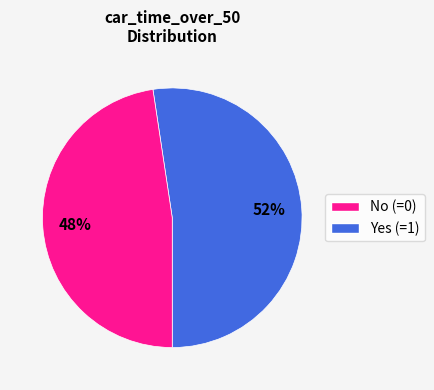

To the nearest percent, what is the average slice percentage?

50%